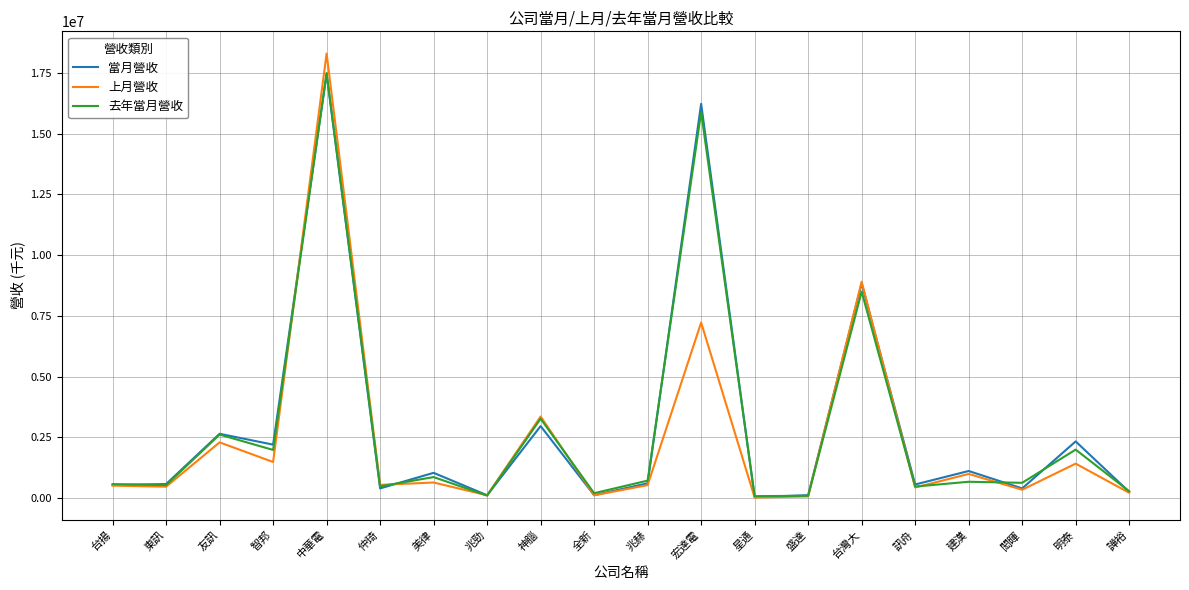

What is the spread (max minus min) of values at 神腦?

394672